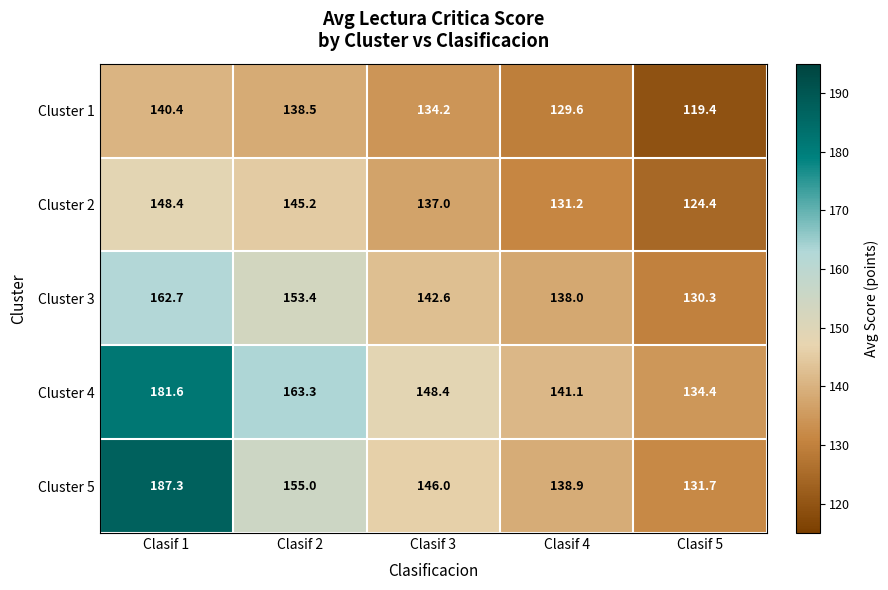

The Cluster 1 series shows 195.2 at Clasif 5. True or false?

False